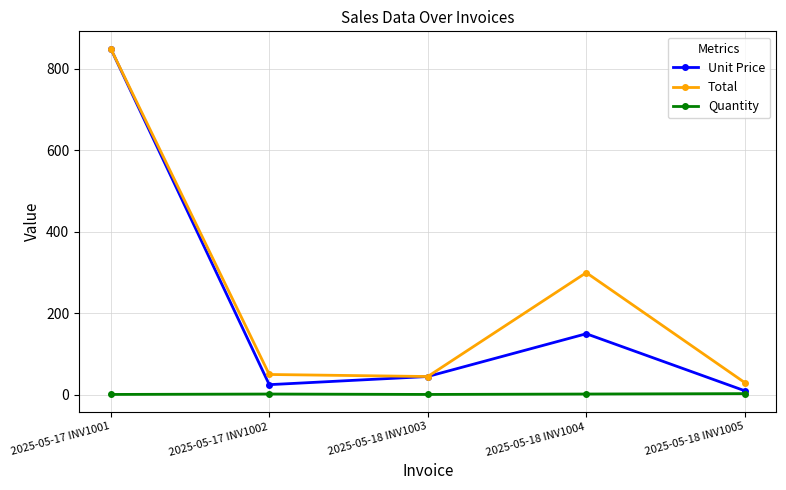

True or false: Total and Quantity intersect in this chart.

False